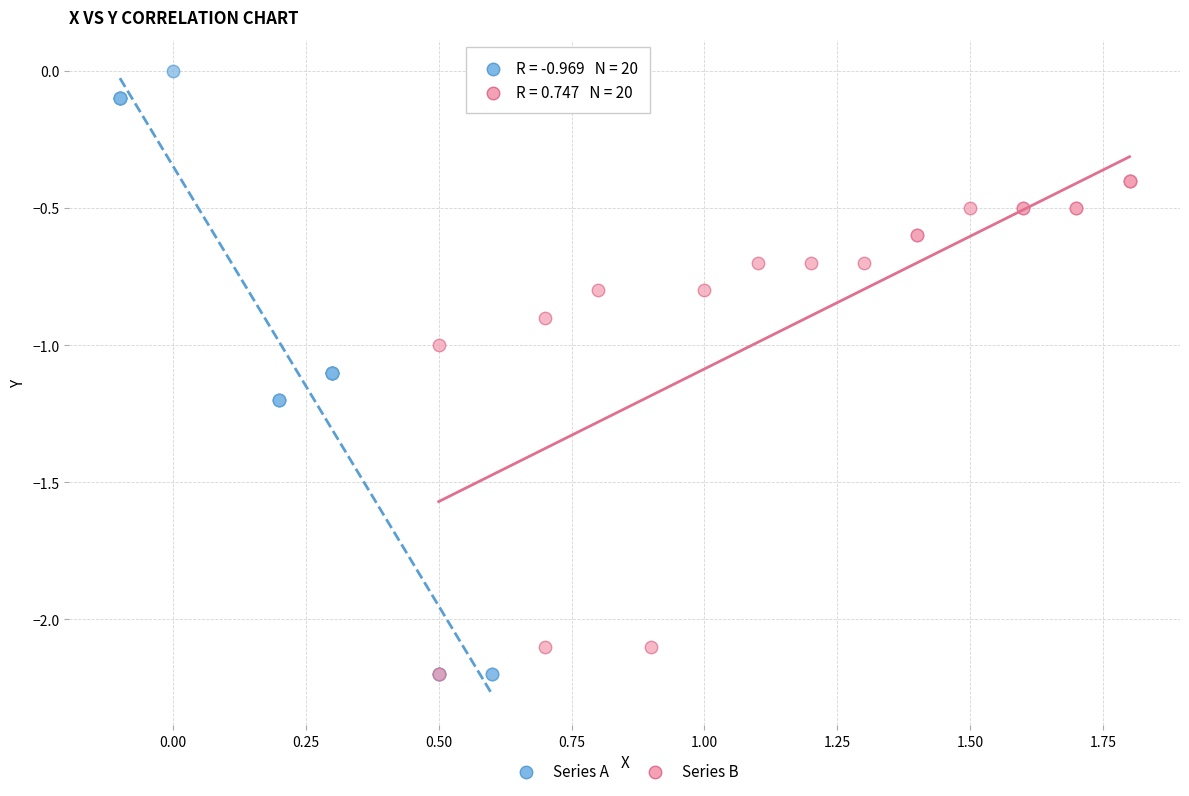

Which series contains the highest Y value?

Series A